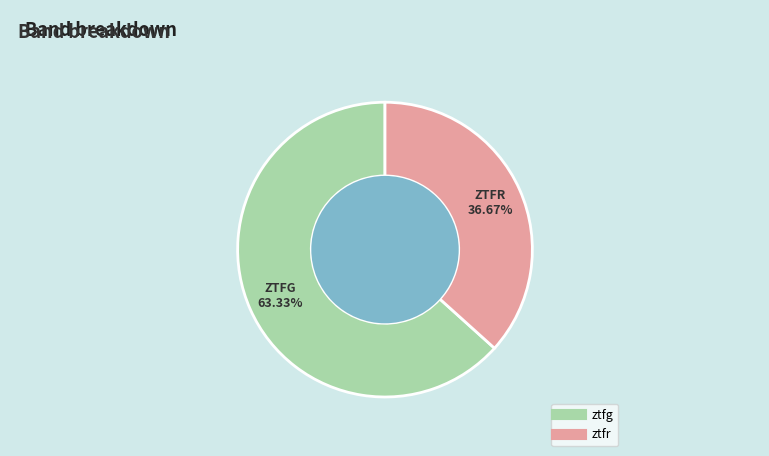

Which has a higher value, ztfr or ztfg?

ztfg